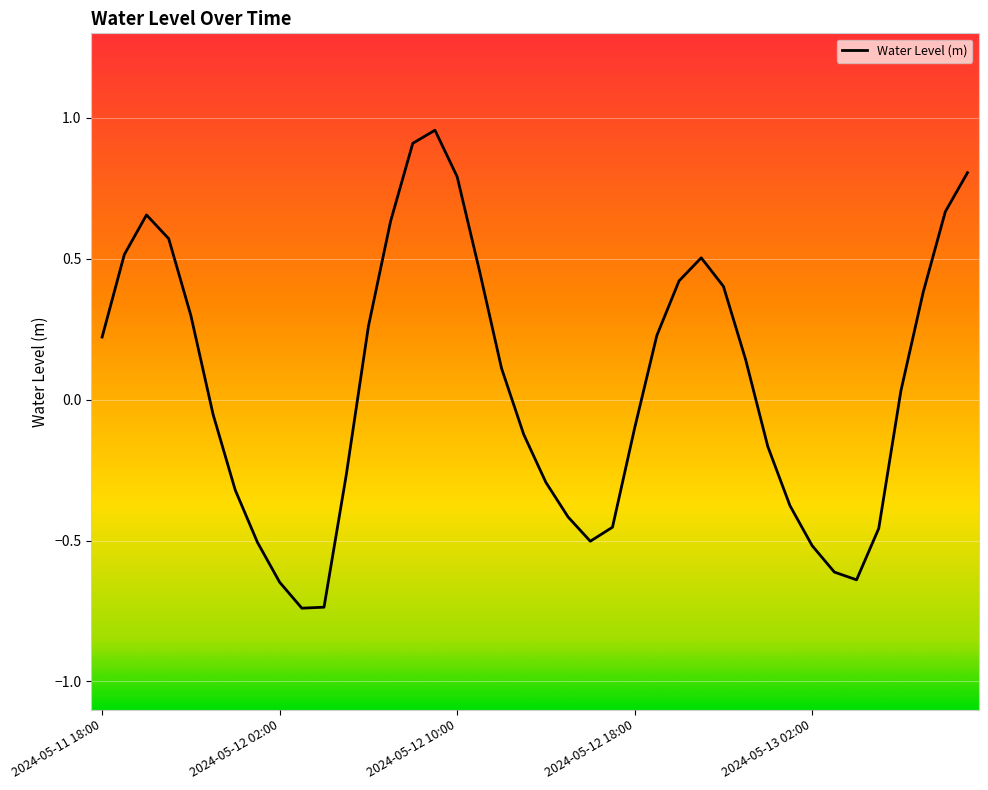

What is the difference between the maximum and minimum values?

1.7